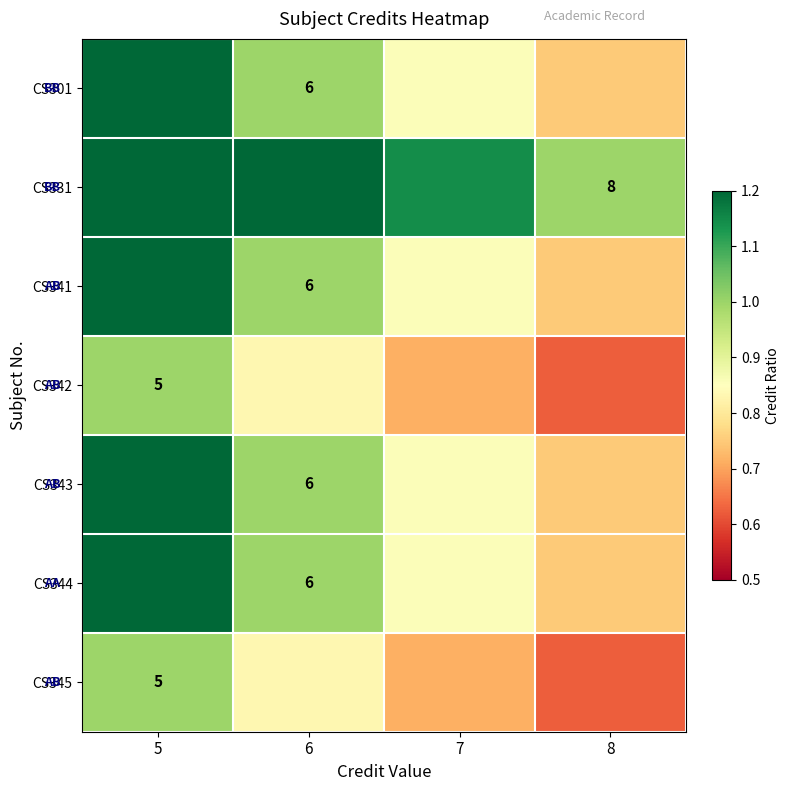

Which has a higher value, 5 or 7?

5